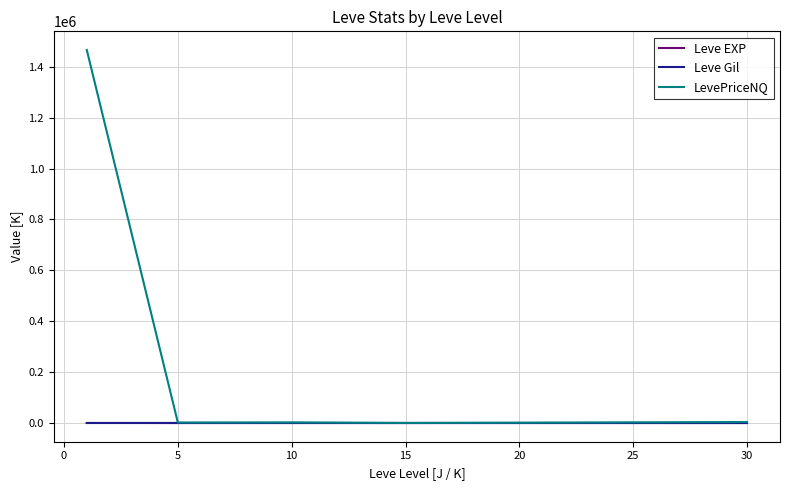

What is the smallest value displayed?

2.3